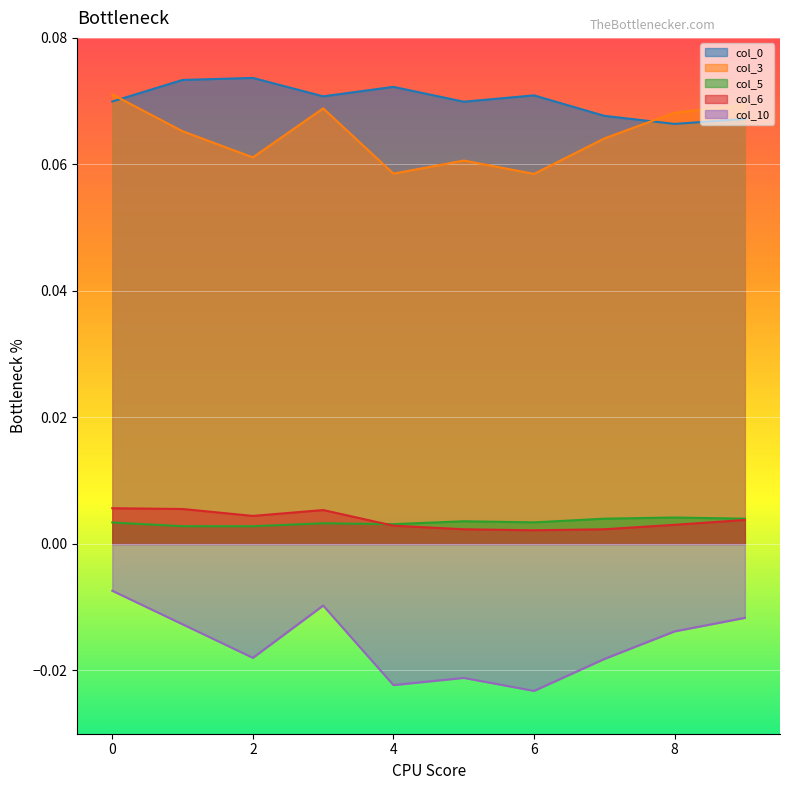

Does the chart display data point markers on the line(s)?

No